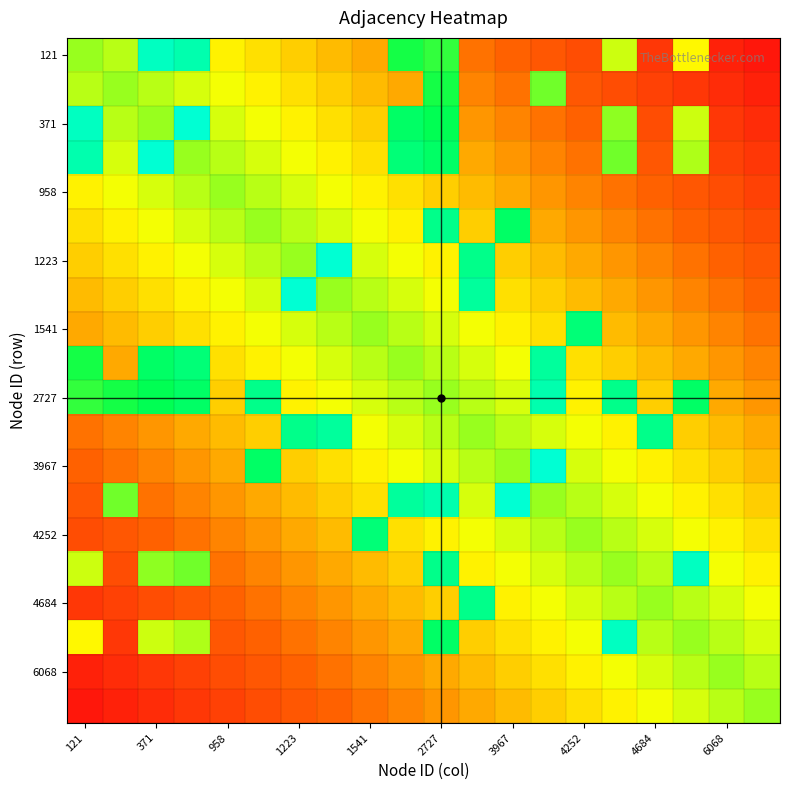

How many data points does each series have?

20